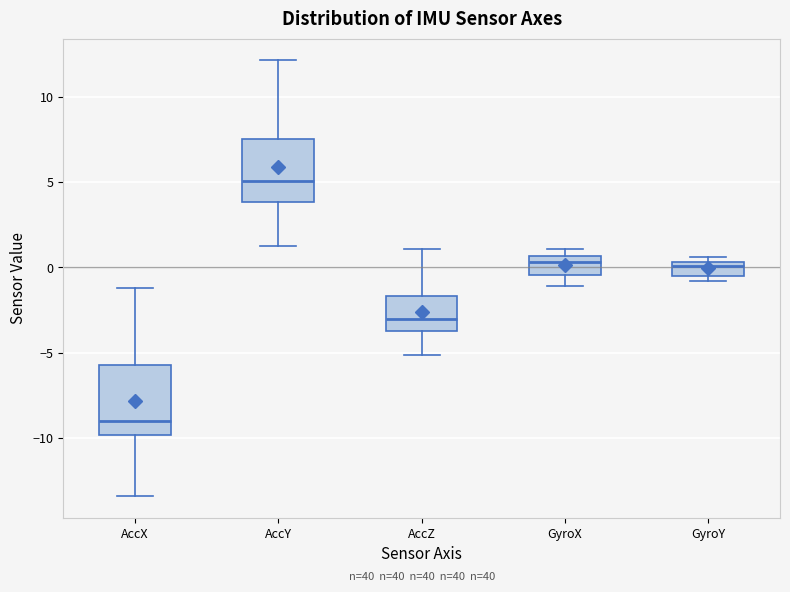

Where does the median line of the box for GyroY sit on the y-axis? The values are not printed on the chart, so give them approximately, as read against the axis.

0.0